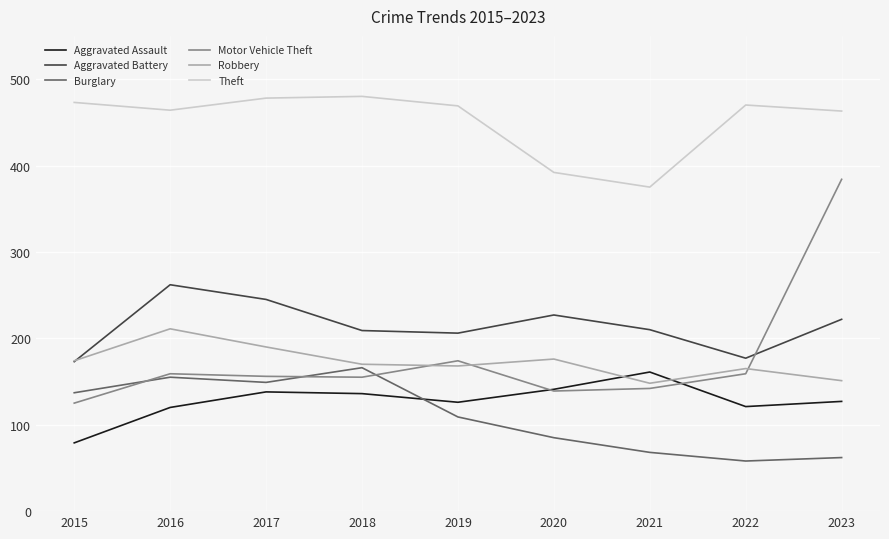

What is the lowest value of the Burglary series?

58